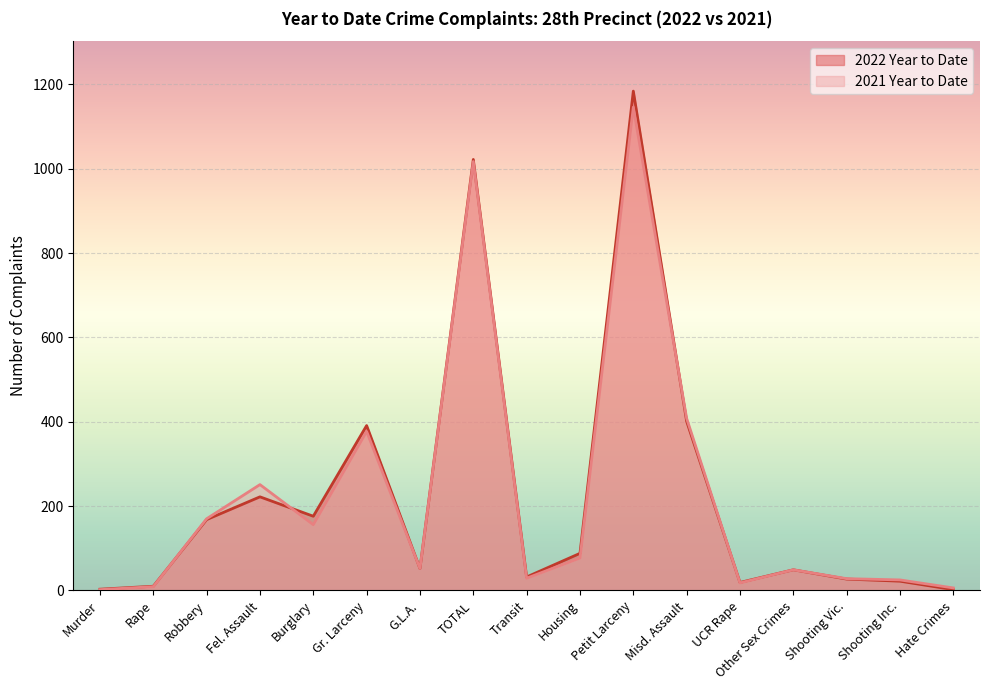

How many times do 2021 Year to Date and 2022 Year to Date cross each other?

4